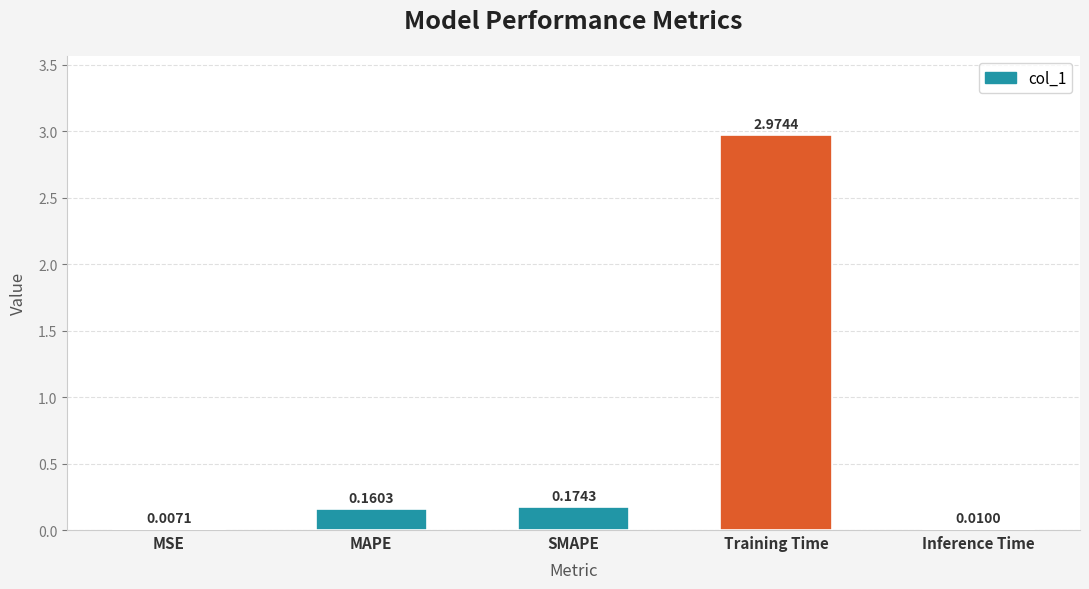

What is the sum of all values?

3.3